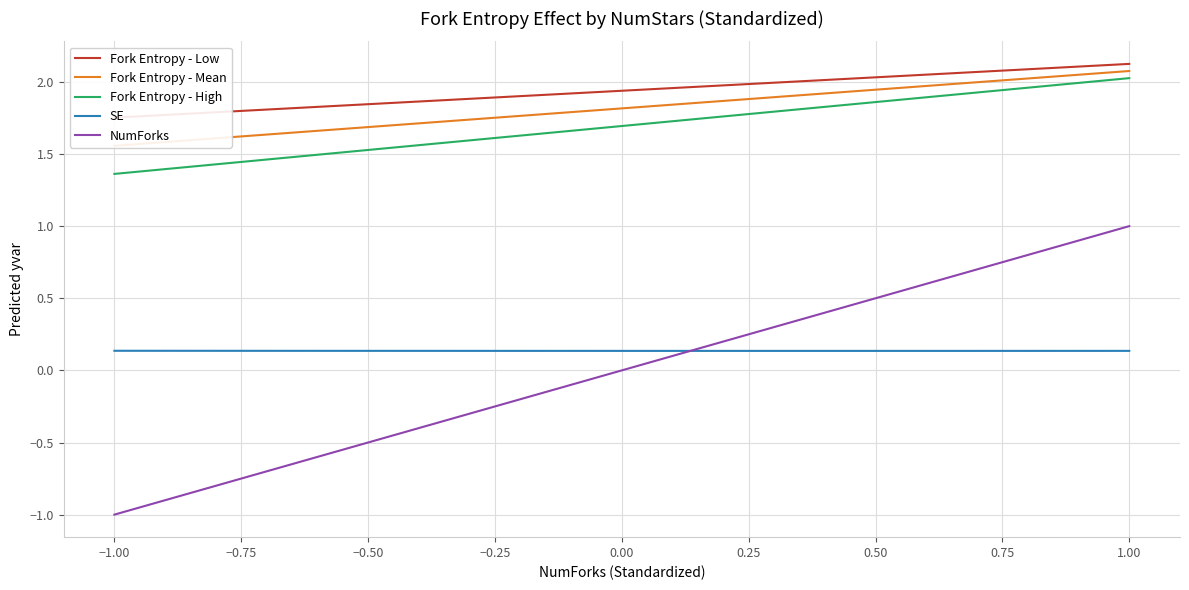

Does the chart display data point markers on the line(s)?

No